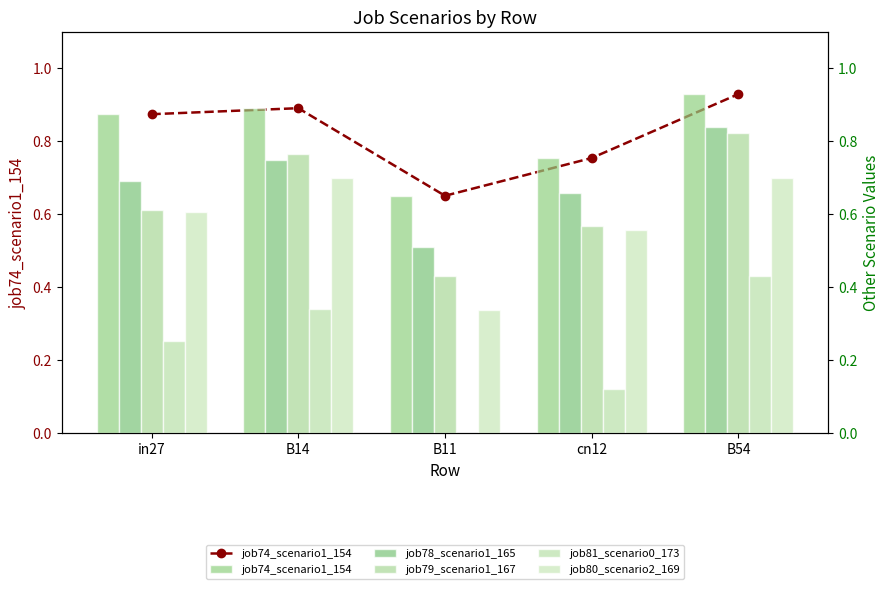

What is the sum of all job78_scenario1_165 values?

3.4